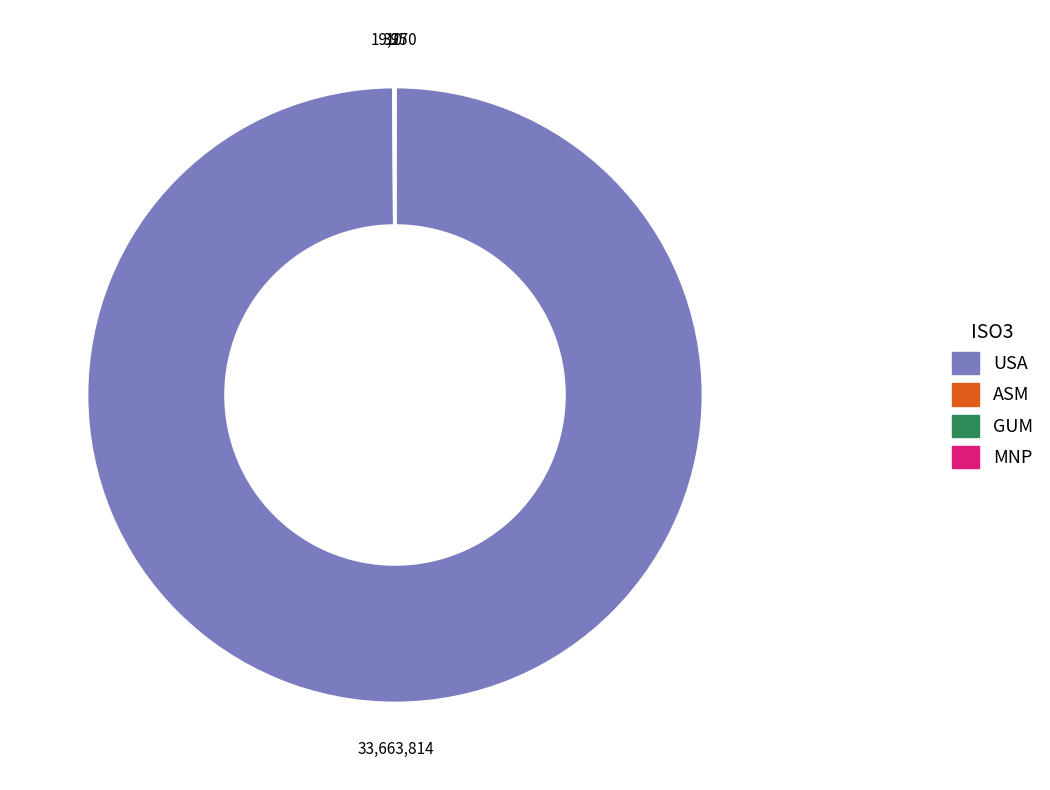

Which category has the biggest portion of the pie?

USA